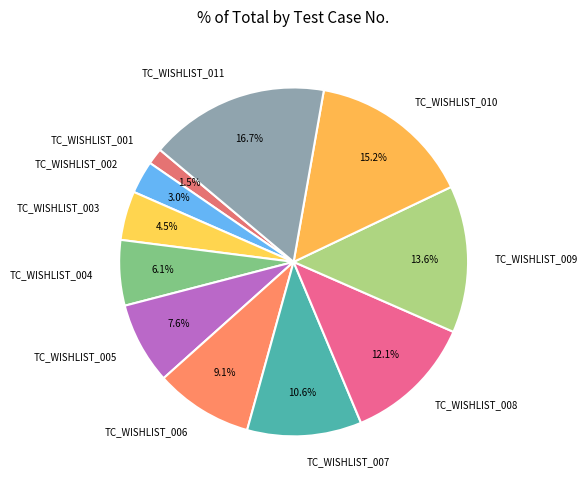

Which category has the biggest portion of the pie?

TC_WISHLIST_011